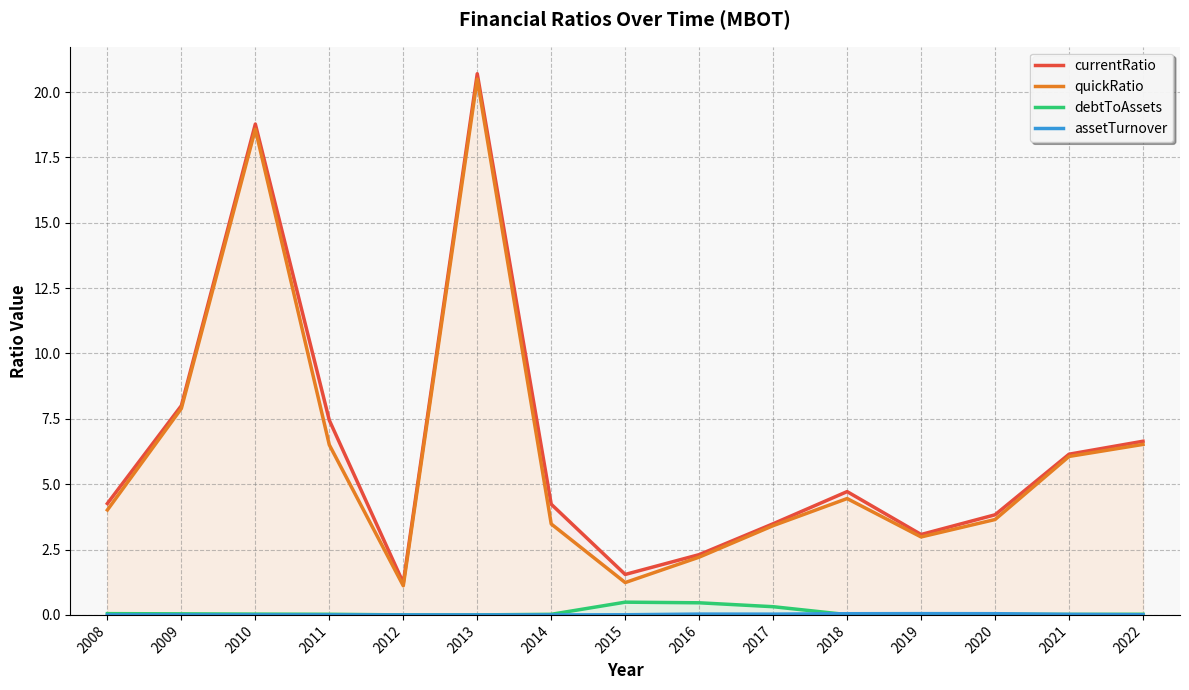

How many values in the currentRatio series exceed 4?

9